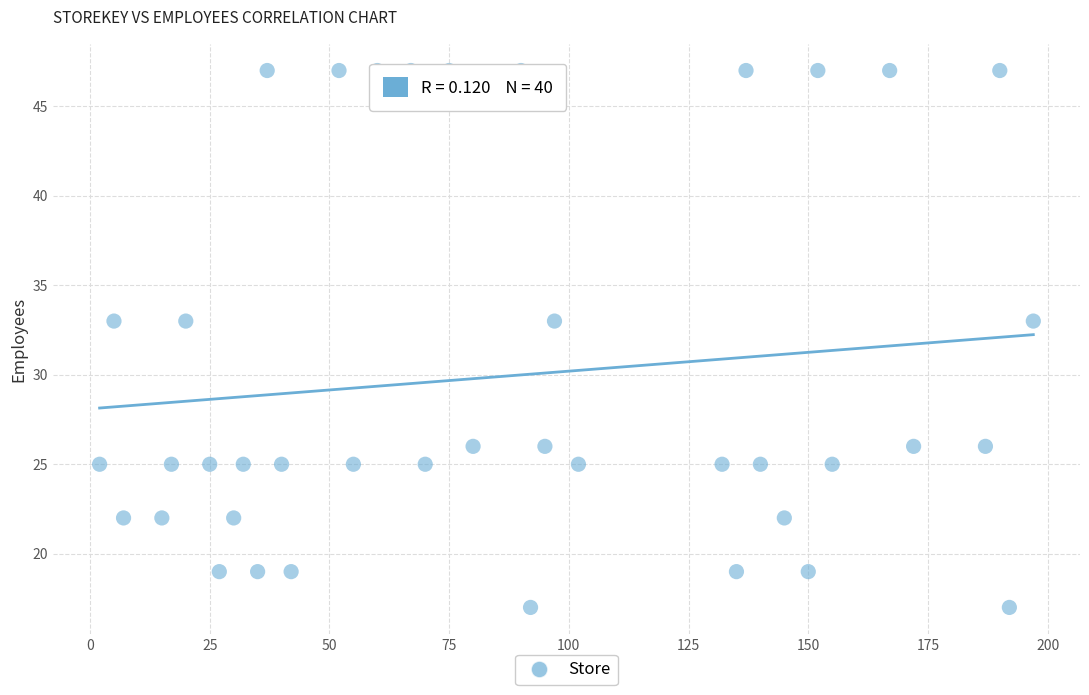

What is the range of Y values (max minus min)?

30